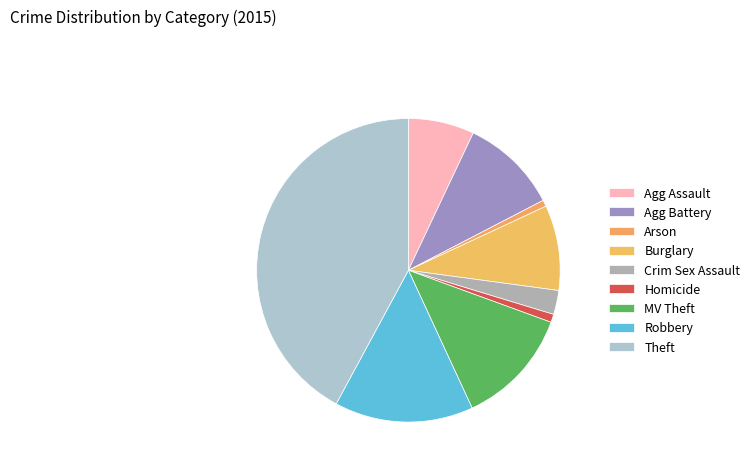

Is Homicide the majority of the pie?

No